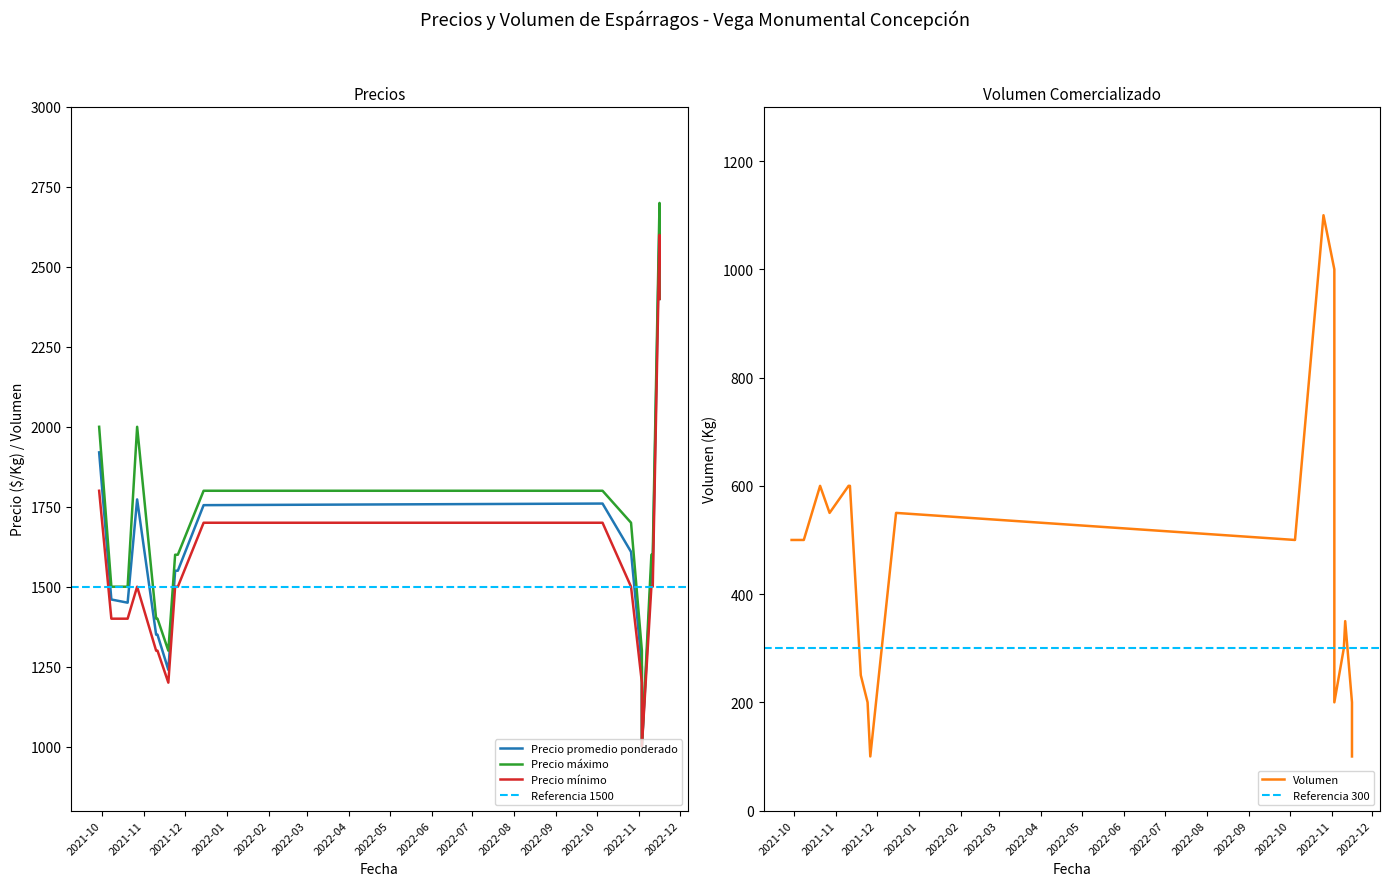

Reading left to right, list all the values displayed in this chart.

Precio promedio ponderado: 2022-10-26=1609	2021-11-11=1350	2022-10-05=1760	2022-11-16=2650	2022-11-16=2400	2021-11-24=1550	2021-09-29=1920	2022-11-03=1250	2022-11-03=1000	2021-10-08=1460	2021-12-15=1755	2021-10-27=1773	2021-11-19=1240	2021-11-10=1350	2022-11-10=1550	2021-11-26=1550	2022-11-11=1557	2021-10-20=1450
Precio máximo: 2022-10-26=1700	2021-11-11=1400	2022-10-05=1800	2022-11-16=2700	2022-11-16=2400	2021-11-24=1600	2021-09-29=2000	2022-11-03=1300	2022-11-03=1000	2021-10-08=1500	2021-12-15=1800	2021-10-27=2000	2021-11-19=1300	2021-11-10=1400	2022-11-10=1600	2021-11-26=1600	2022-11-11=1600	2021-10-20=1500
Precio mínimo: 2022-10-26=1500	2021-11-11=1300	2022-10-05=1700	2022-11-16=2600	2022-11-16=2400	2021-11-24=1500	2021-09-29=1800	2022-11-03=1200	2022-11-03=1000	2021-10-08=1400	2021-12-15=1700	2021-10-27=1500	2021-11-19=1200	2021-11-10=1300	2022-11-10=1500	2021-11-26=1500	2022-11-11=1500	2021-10-20=1400
Volumen: 2022-10-26=1100	2021-11-11=600	2022-10-05=500	2022-11-16=200	2022-11-16=100	2021-11-24=200	2021-09-29=500	2022-11-03=1000	2022-11-03=200	2021-10-08=500	2021-12-15=550	2021-10-27=550	2021-11-19=250	2021-11-10=600	2022-11-10=300	2021-11-26=100	2022-11-11=350	2021-10-20=600